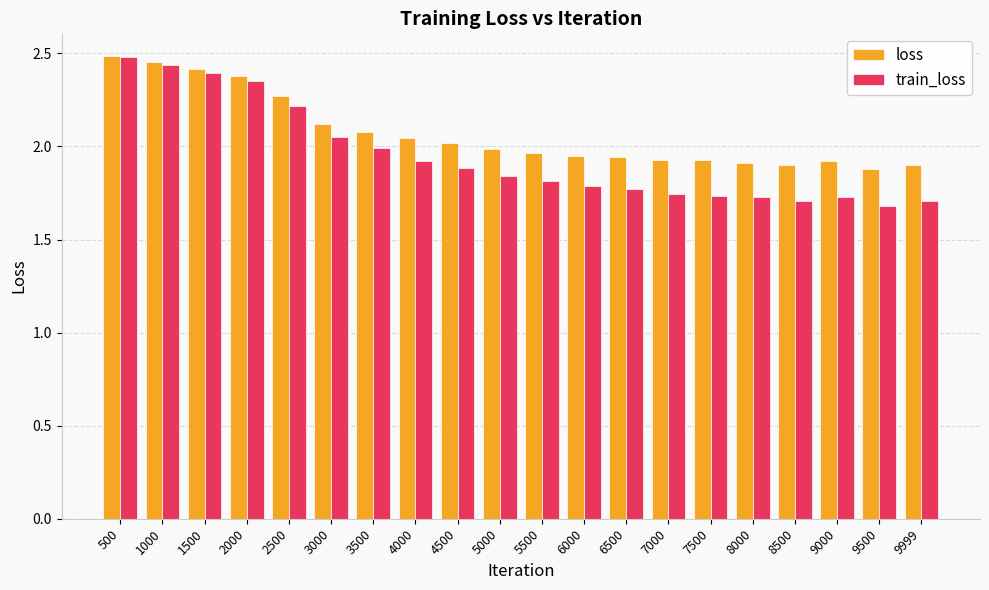

The value of loss at 9999 is 0.4. True or false?

False